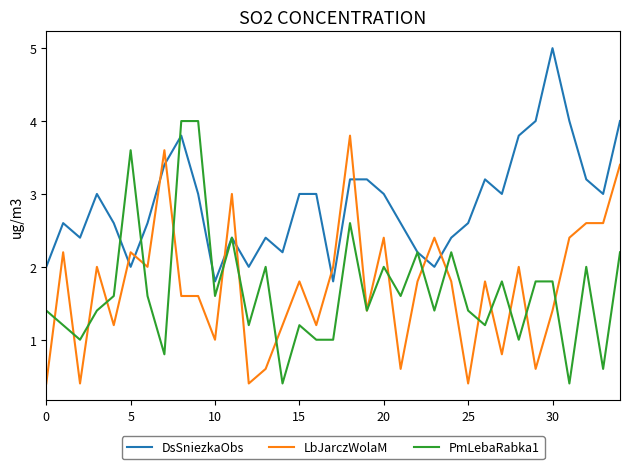

What is the greatest value displayed?

5.0